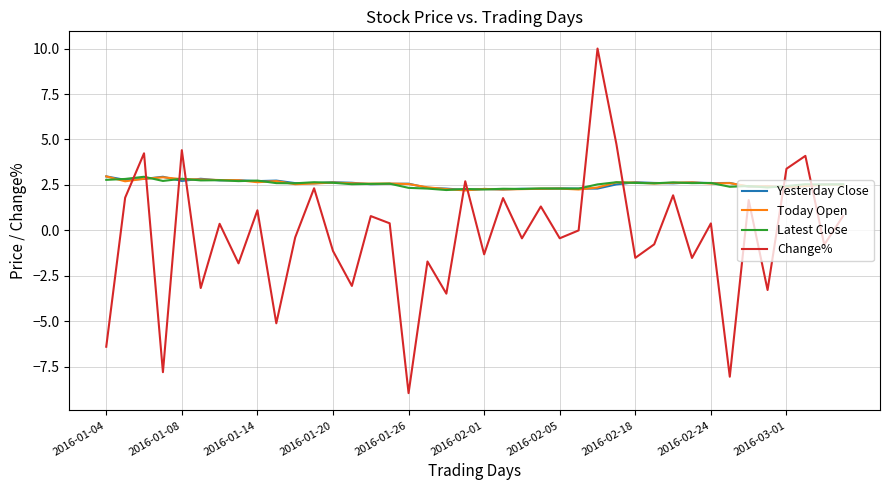

What is the greatest value displayed?

10.0